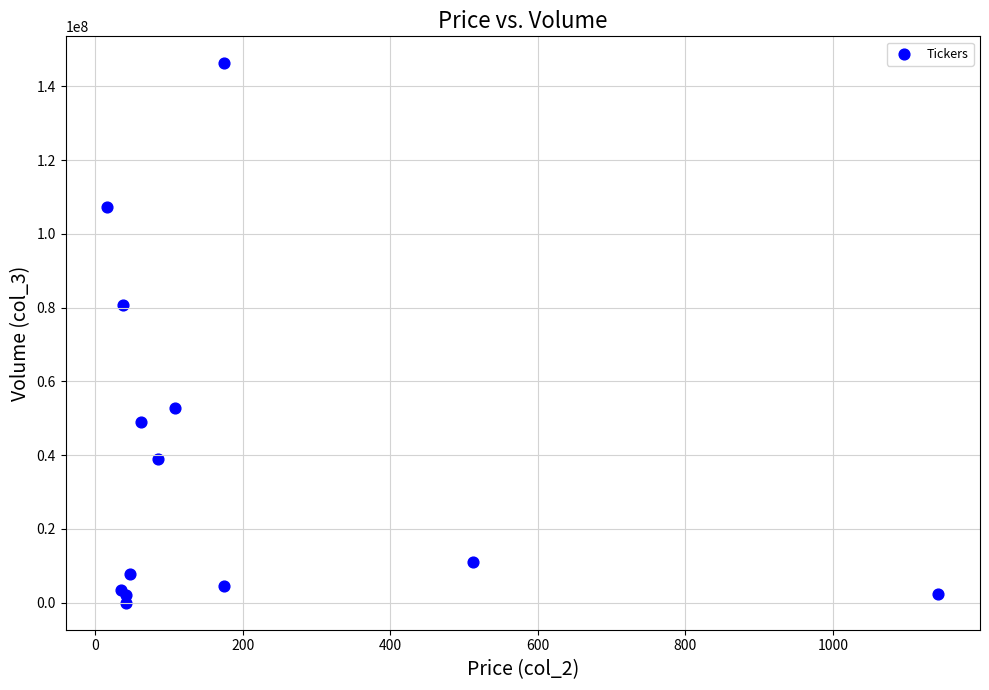

What Y value in the scatter plot is closest to 73108679?

80585534